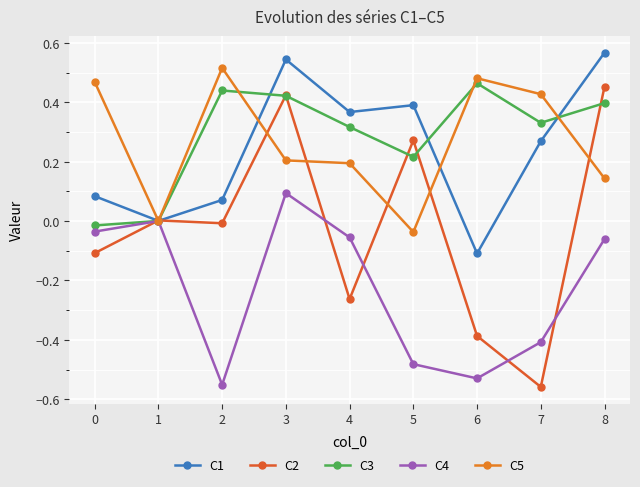

Which category has the lowest value in the C5 series?

5